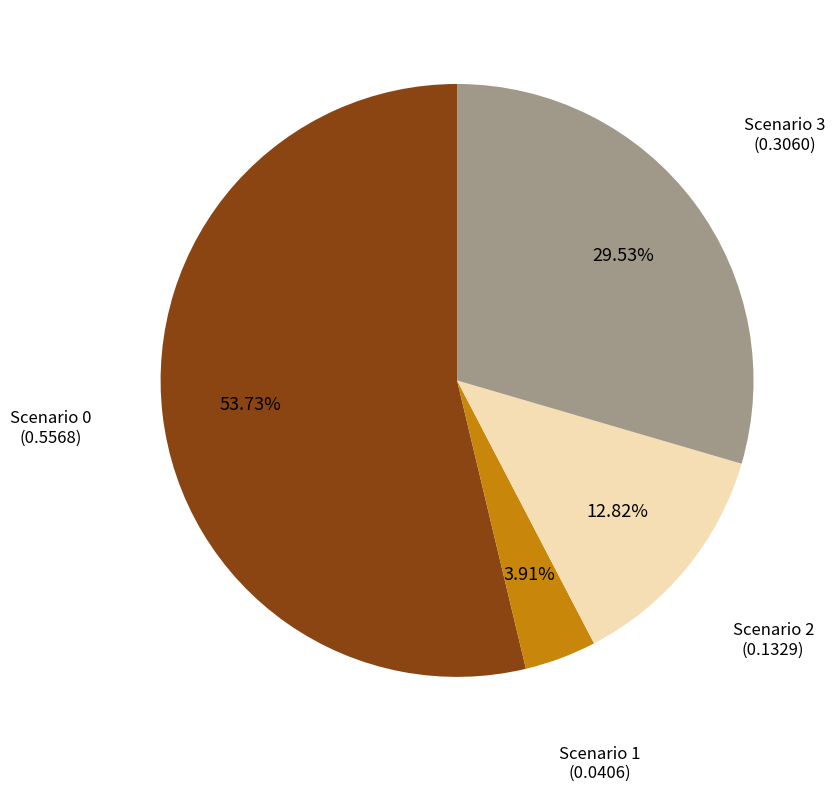

Between Scenario 1 and Scenario 3, which is larger?

Scenario 3